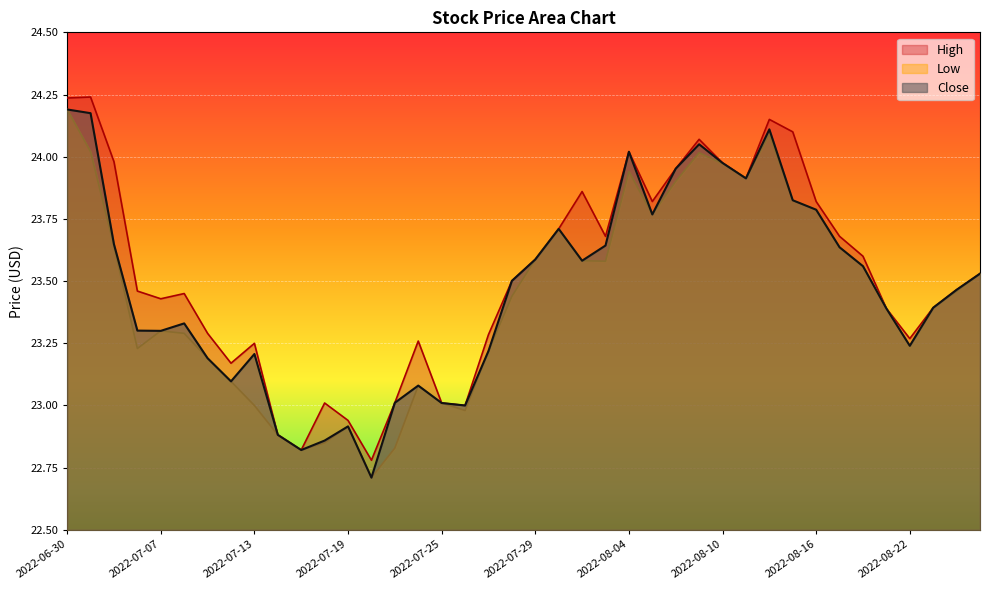

The Close series shows 23.2 at 2022-07-13. True or false?

True